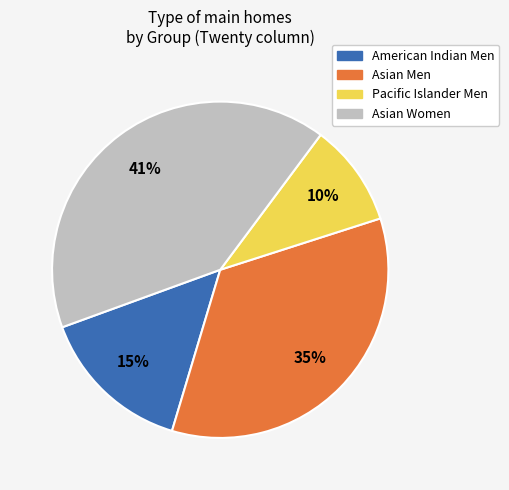

To the nearest percent, what is the average slice percentage?

25%